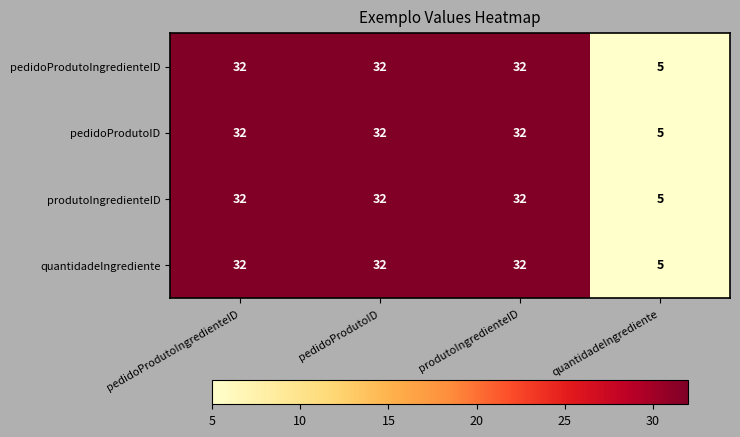

The value of pedidoProdutoID at quantidadeIngrediente is 5. True or false?

True